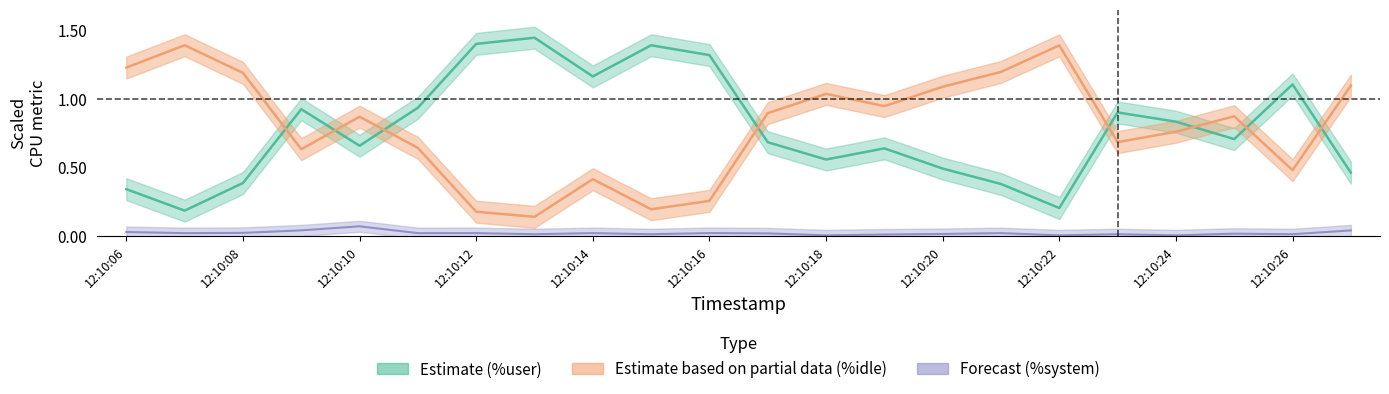

True or false: %user and %system cross at least once.

False